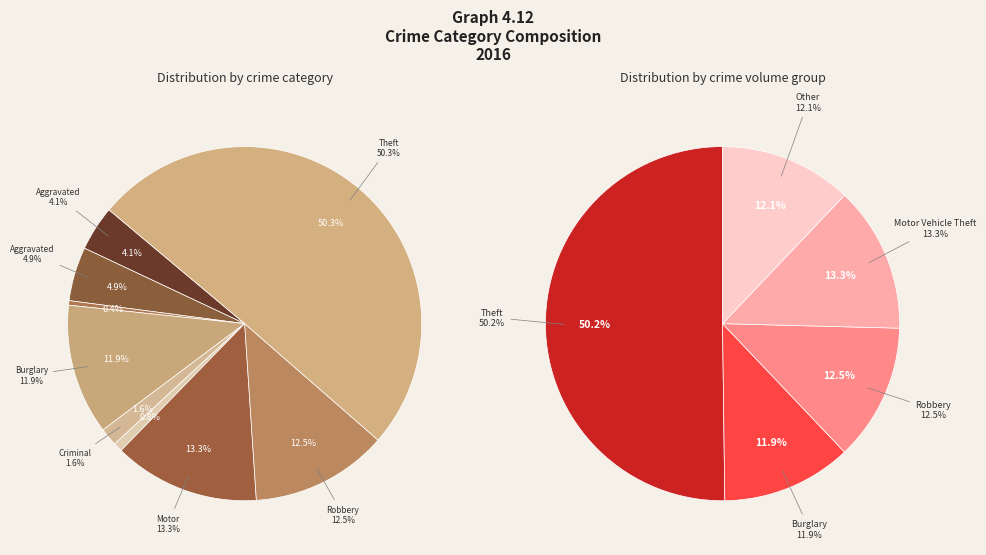

True or false: Theft accounts for 61% of the total.

False